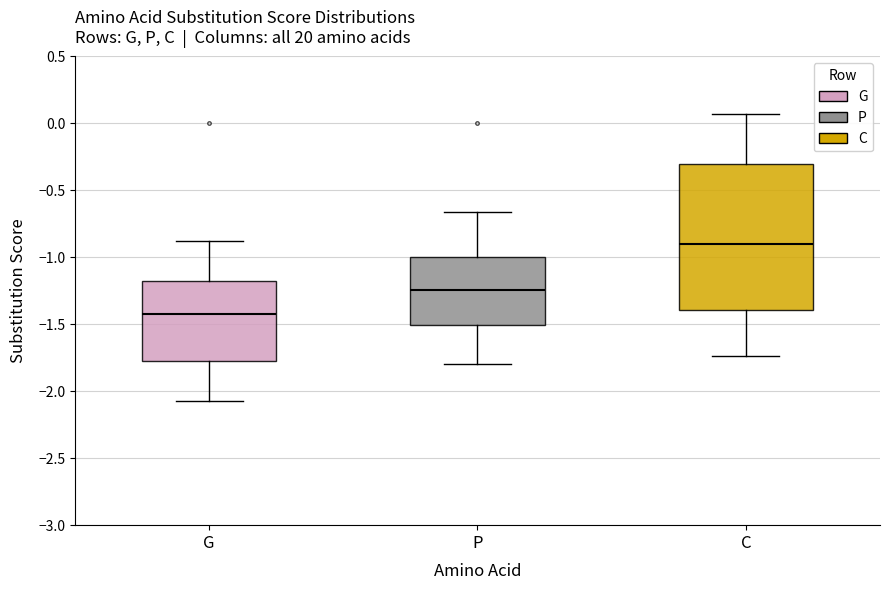

Reading left to right, transcribe this box plot: for each box, give where its median line is, the range the box spans, and where its two whiskers end, as read against the y-axis. The values are not printed on the chart, so give them approximately, as read against the axis.

G: median -1.45, box -1.80 to -1.15, whiskers -2.05 to -0.85
P: median -1.25, box -1.50 to -1.00, whiskers -1.80 to -0.65
C: median -0.90, box -1.40 to -0.30, whiskers -1.75 to 0.05